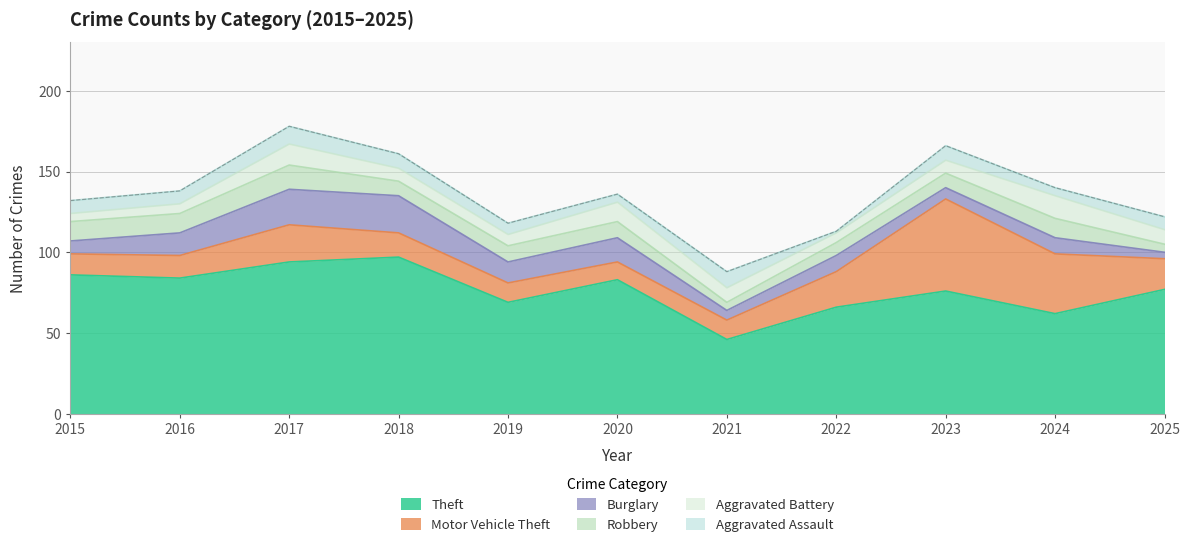

Does the chart display data point markers on the line(s)?

No